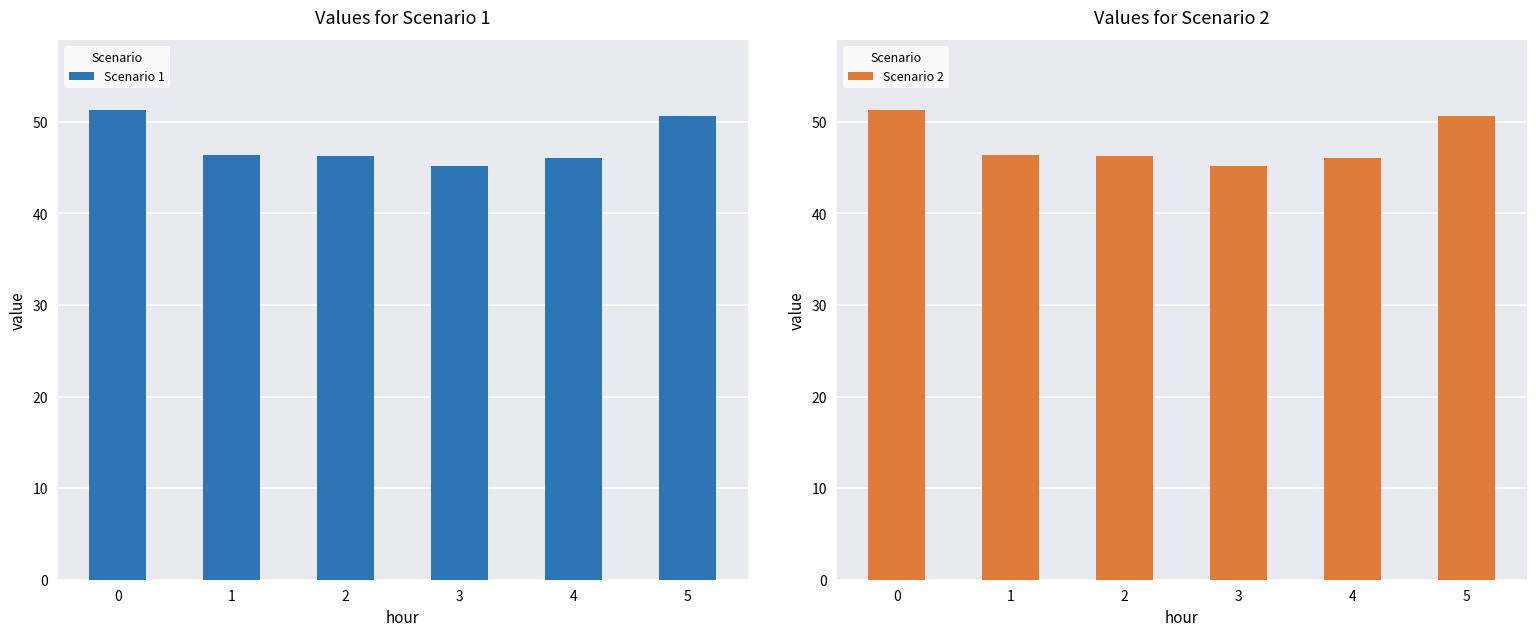

Which series has the largest range (max minus min)?

Scenario 1